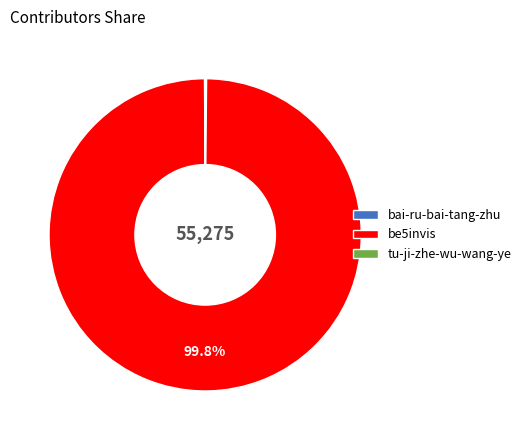

Which category has the biggest portion of the pie?

be5invis